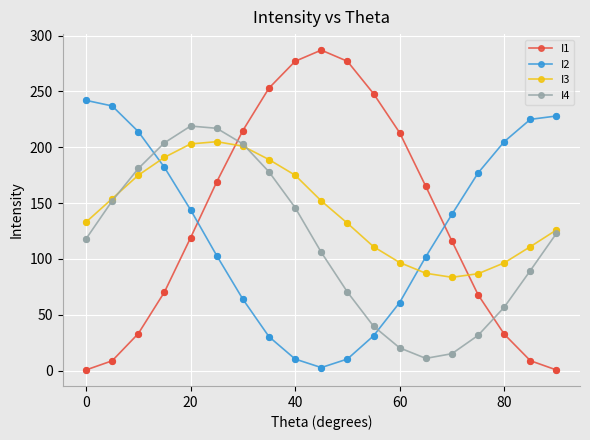

Which series has the widest spread of values?

I1